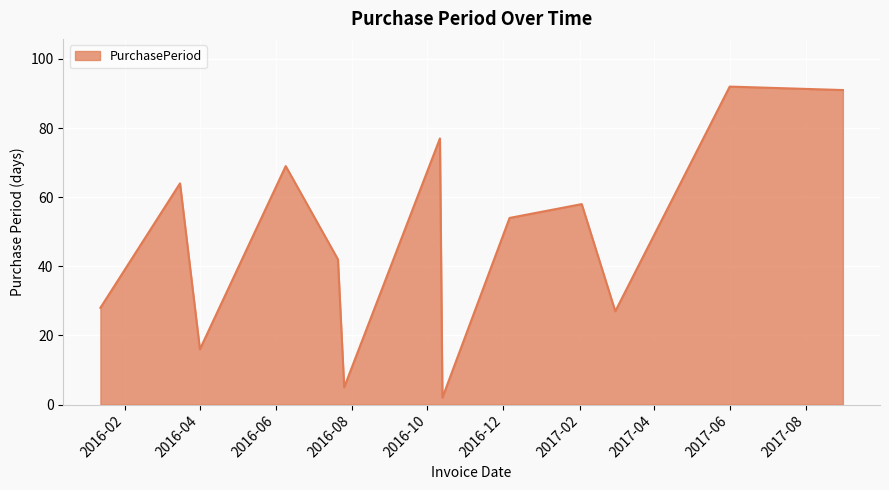

Does the chart have visible grid lines?

Yes